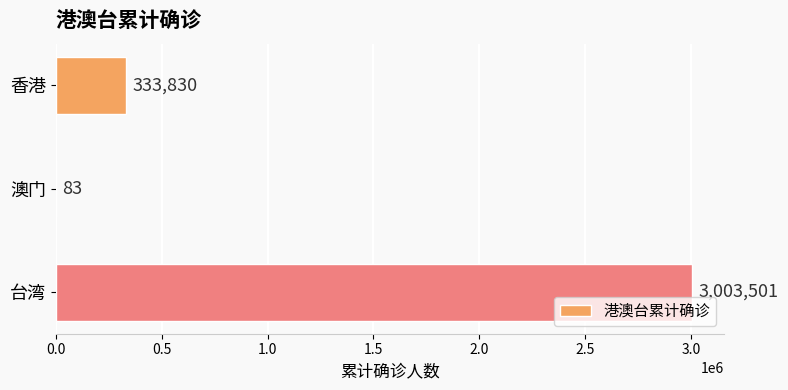

What is the sum of the values at 台湾 and 澳门?

3003584